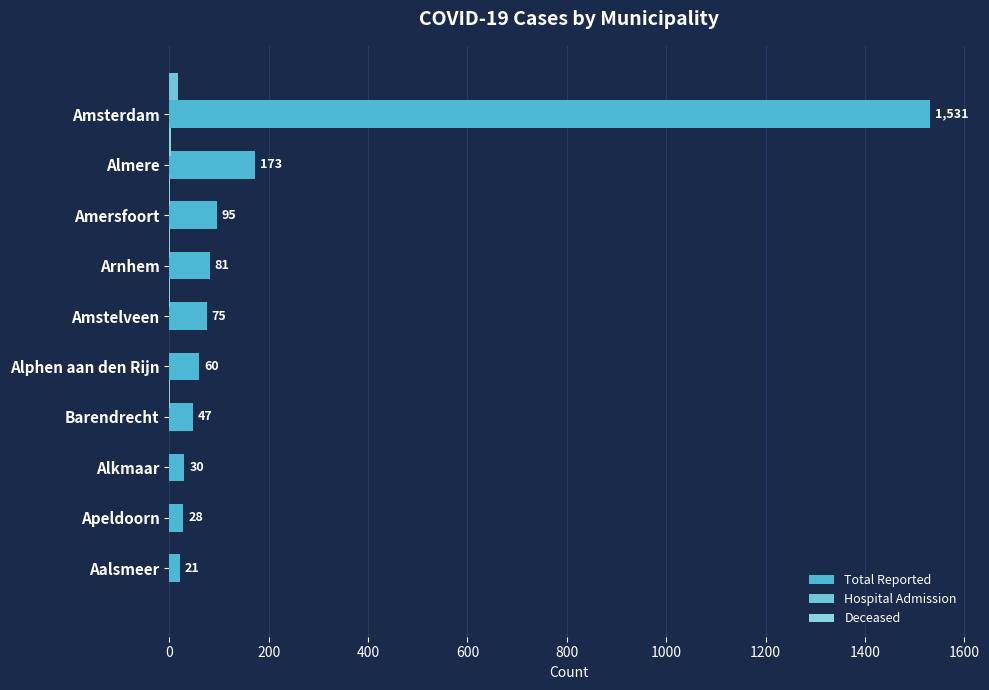

Reading left to right, transcribe all the data shown in this chart.

Total Reported: 1531	173	95	81	75	60	47	30	28	21
Hospital Admission: 18	2	2	1	0	0	0	0	0	0
Deceased: 3	1	1	1	0	1	0	0	0	0